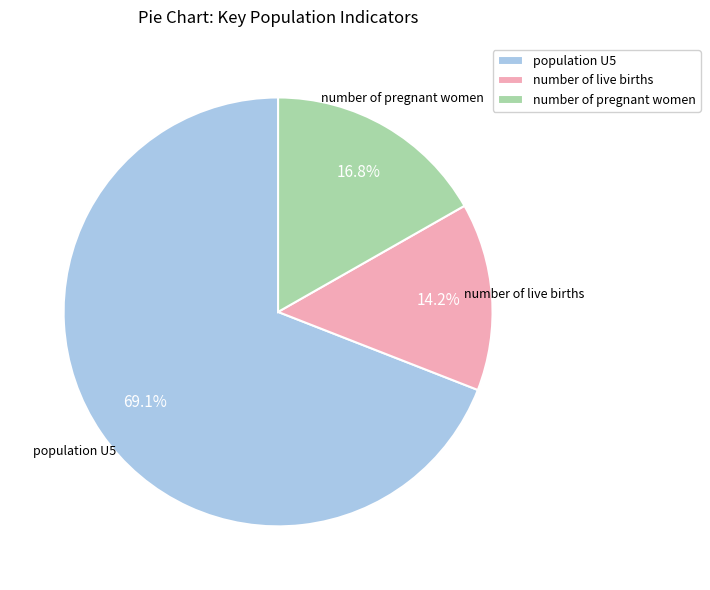

To the nearest percent, what is the difference between the number of live births and number of pregnant women slice percentages?

3%